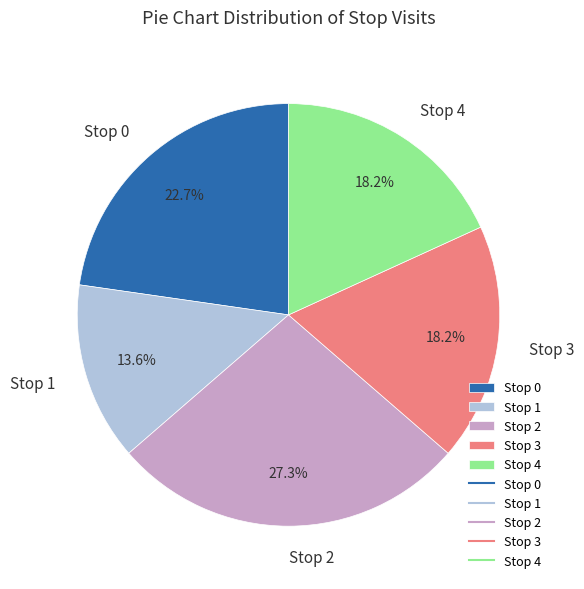

Between Stop 3 and Stop 0, which is larger?

Stop 0